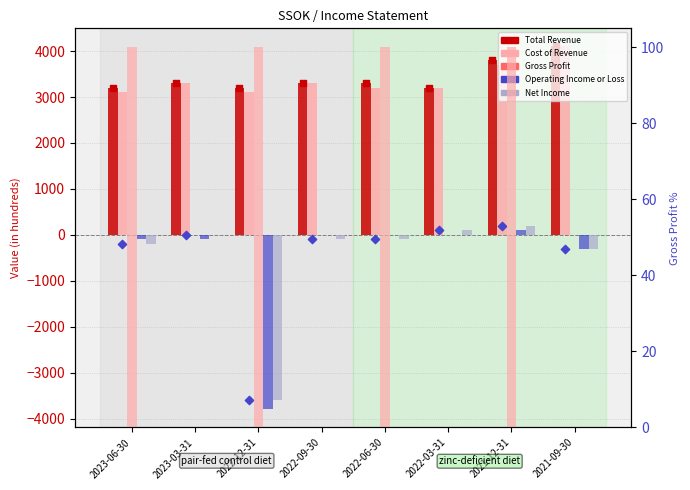

What are all the series names shown in the legend?

Total Revenue, Cost of Revenue, Gross Profit, Operating Income or Loss, Net Income